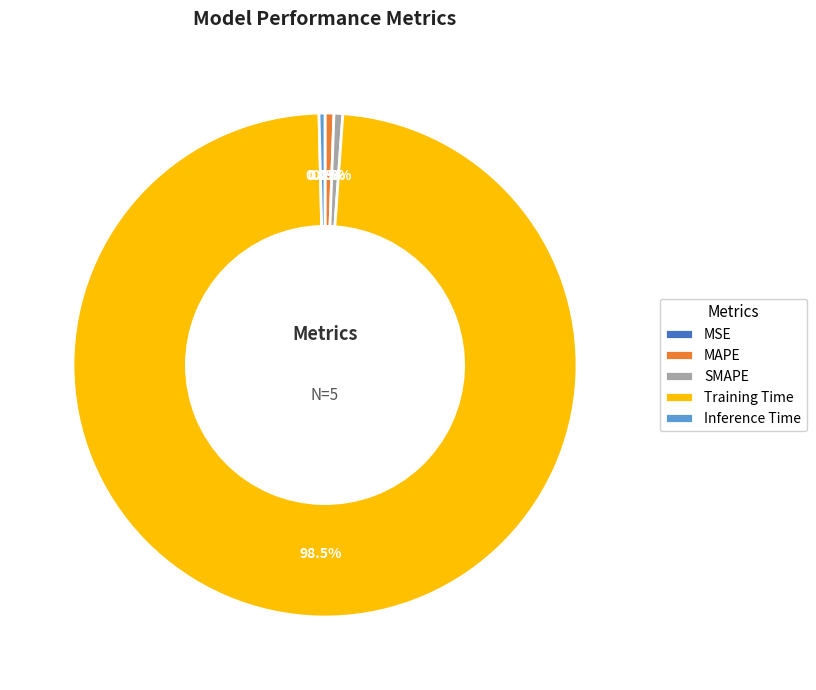

Between Training Time and SMAPE, which is larger?

Training Time